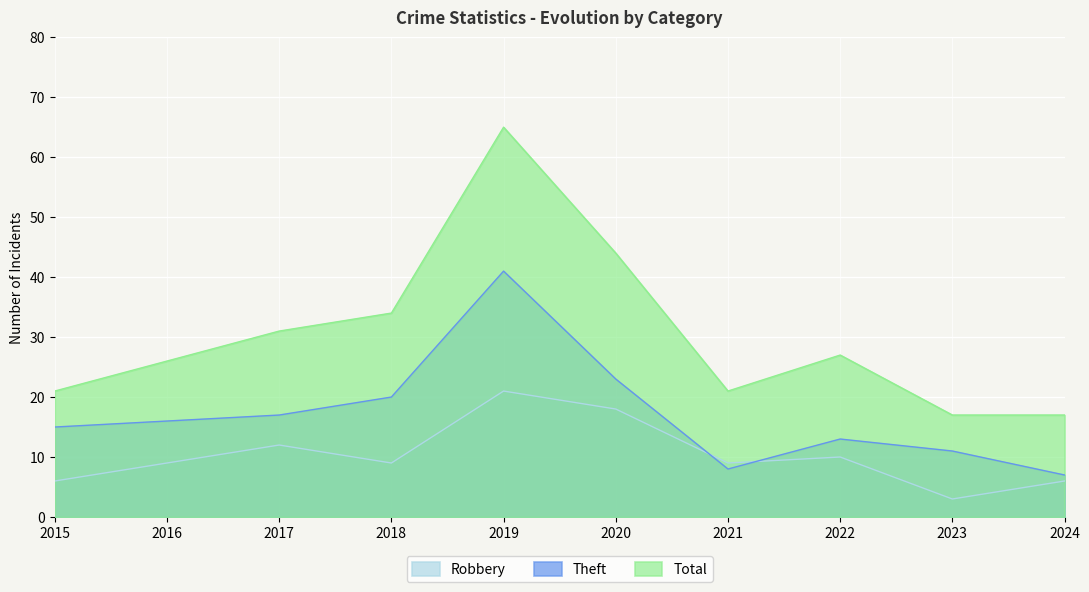

Between 2024 and 2018, which is larger?

2018